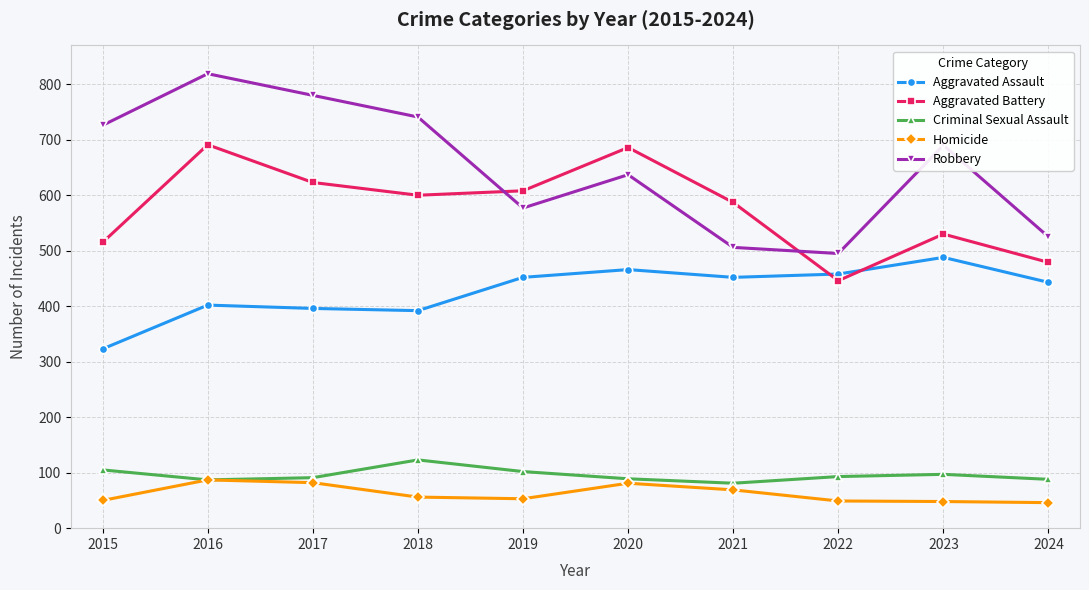

True or false: Aggravated Assault and Robbery cross at least once.

False